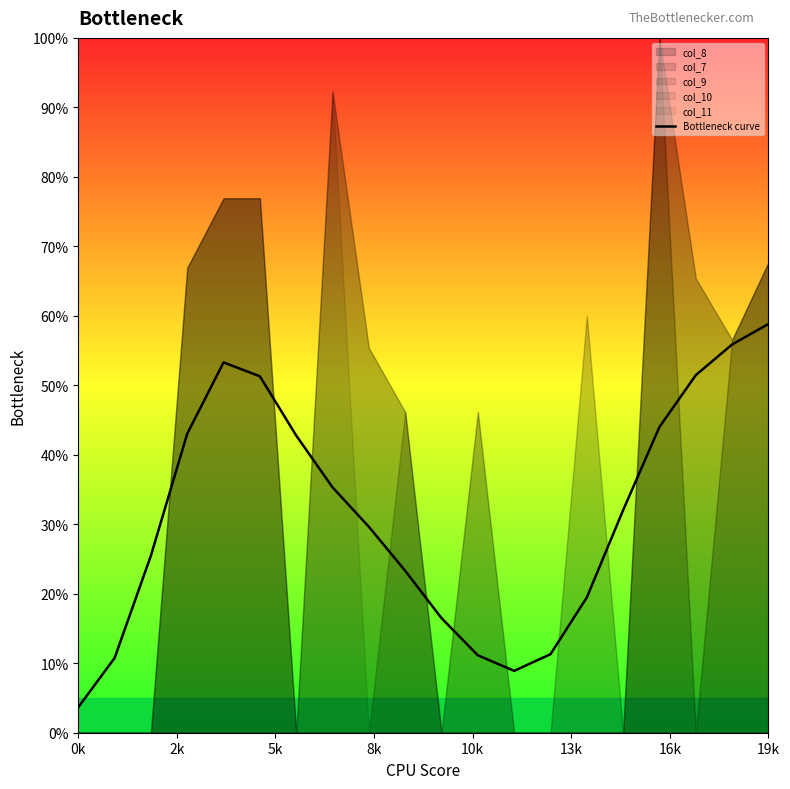

At which label does Bottleneck curve reach its peak?

19k